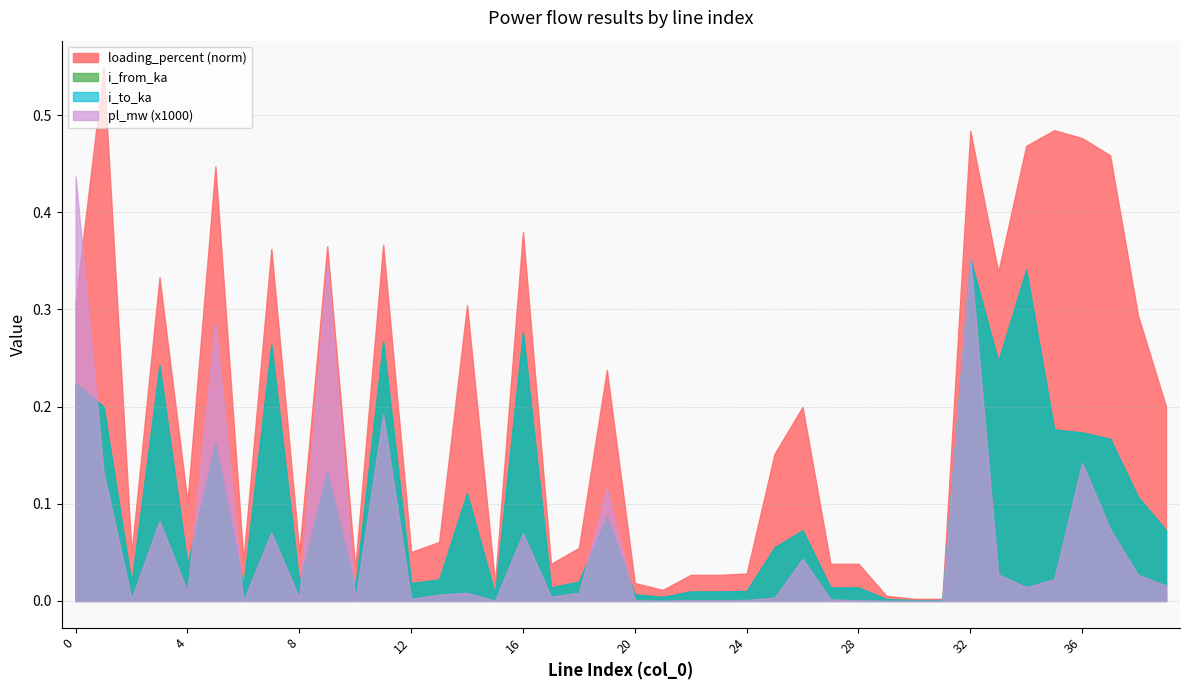

Where is pl_mw nearest to the value 0?

31